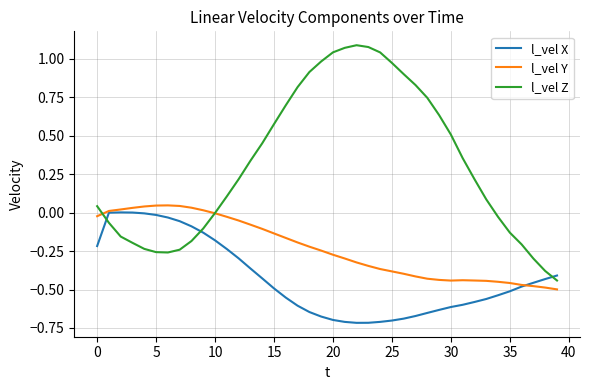

Rank the series by their maximum value, from lowest to highest.

l_vel X, l_vel Y, l_vel Z